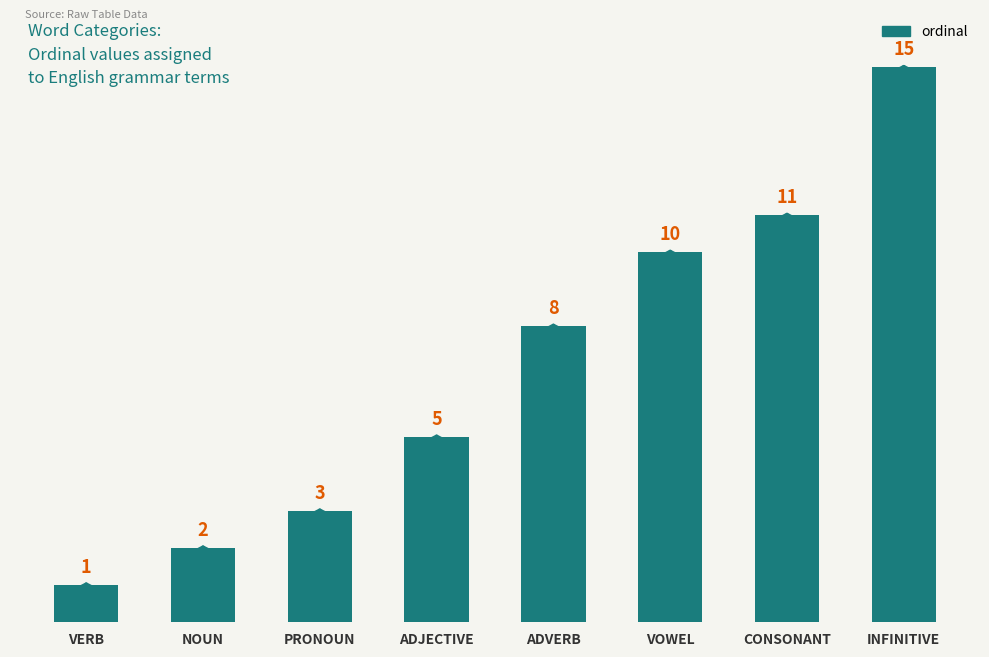

At which category does the chart reach its peak across all series?

INFINITIVE